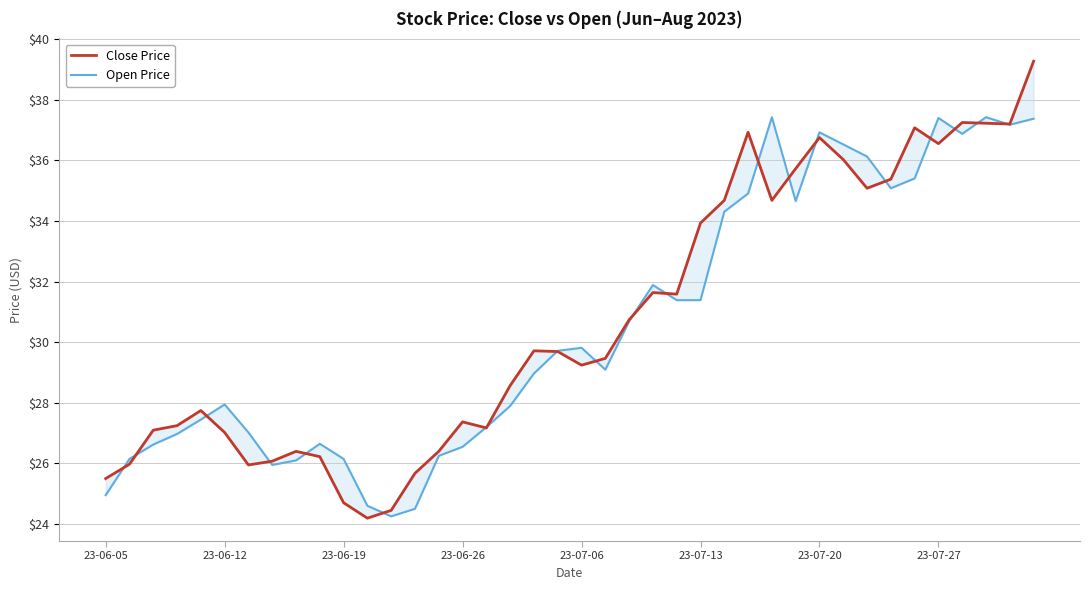

How many lines are shown in the chart?

2